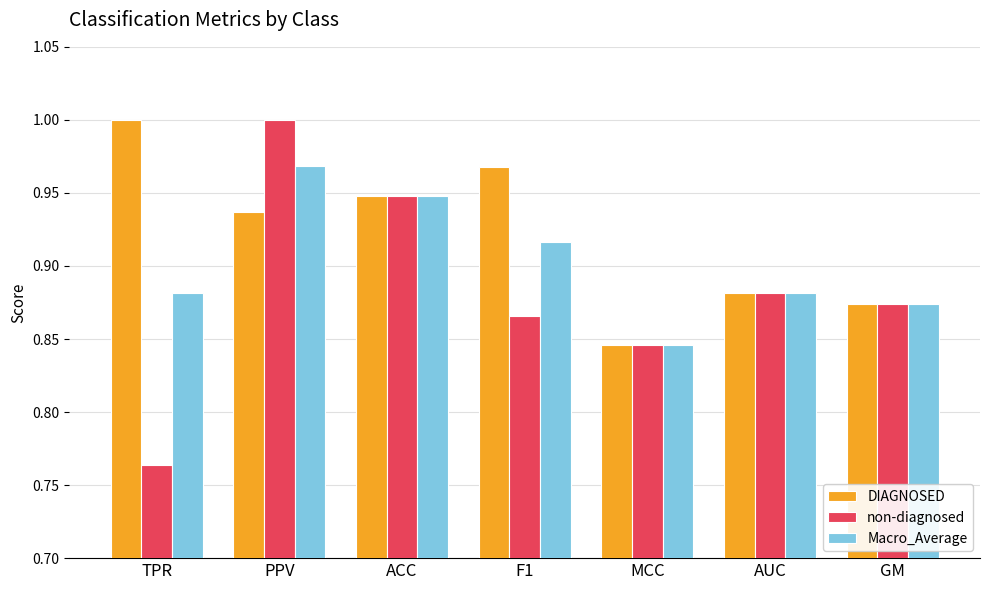

What is the label of the 6th bar from the right?

PPV